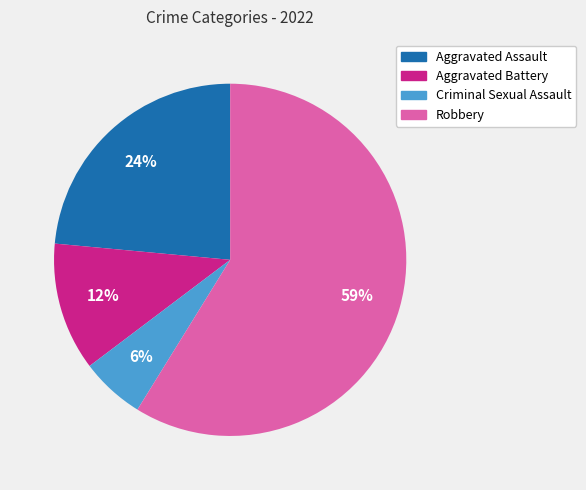

How many slices are in this pie chart?

4